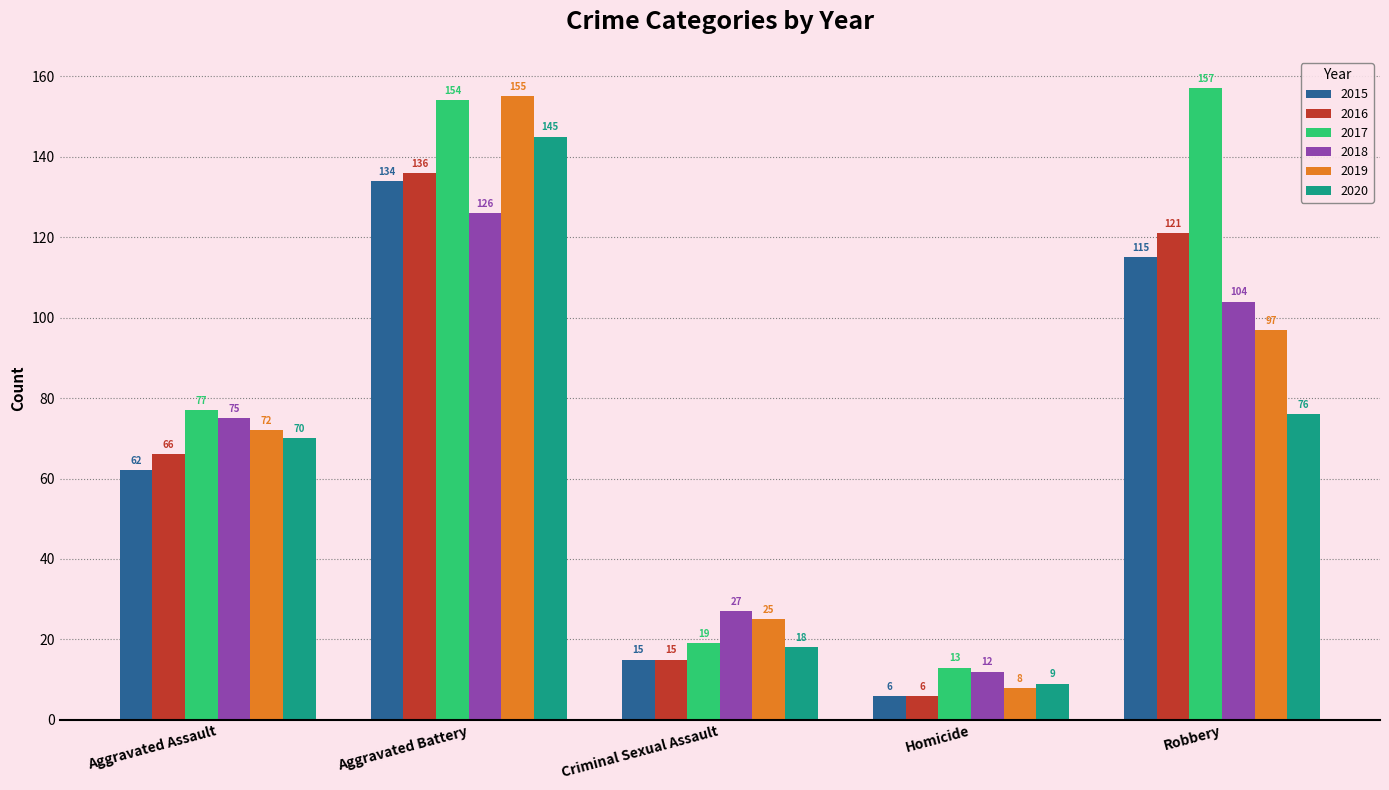

How many series are shown in this chart?

6